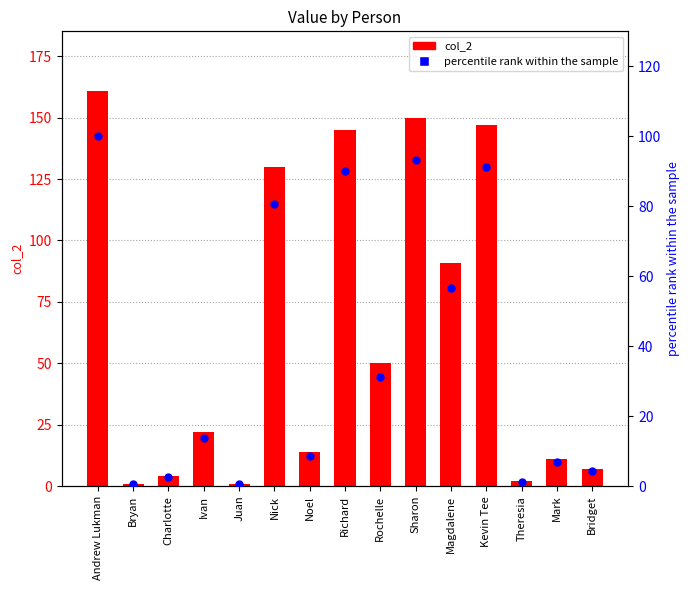

Which series reaches the maximum Y coordinate?

col_2